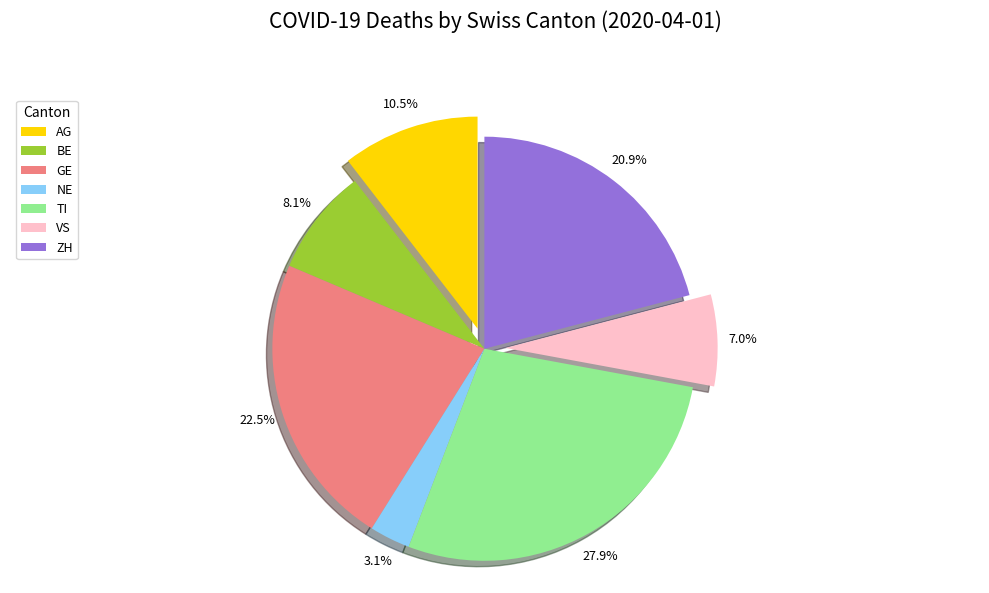

Does any single category account for the majority?

No